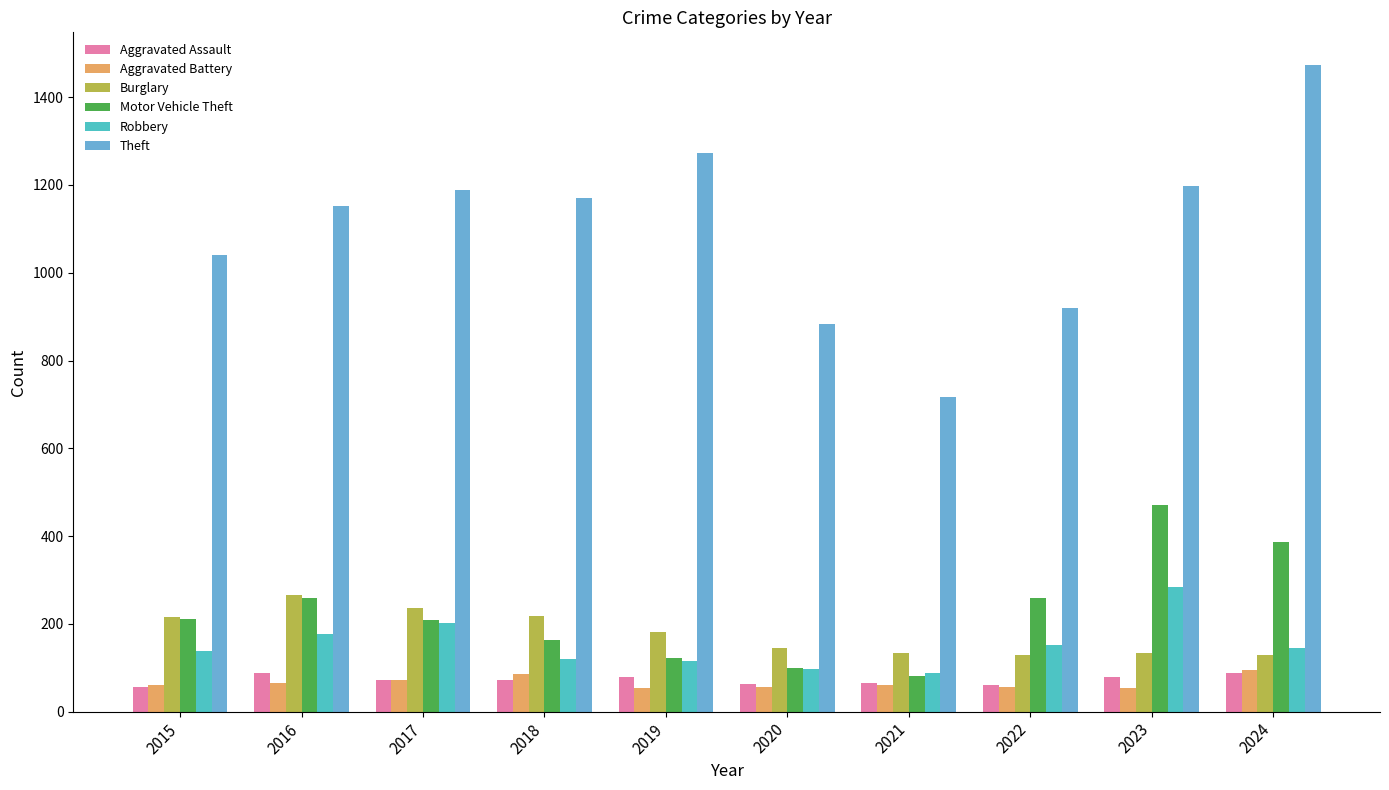

What is the difference between the second highest and second lowest values in the Theft series?

388